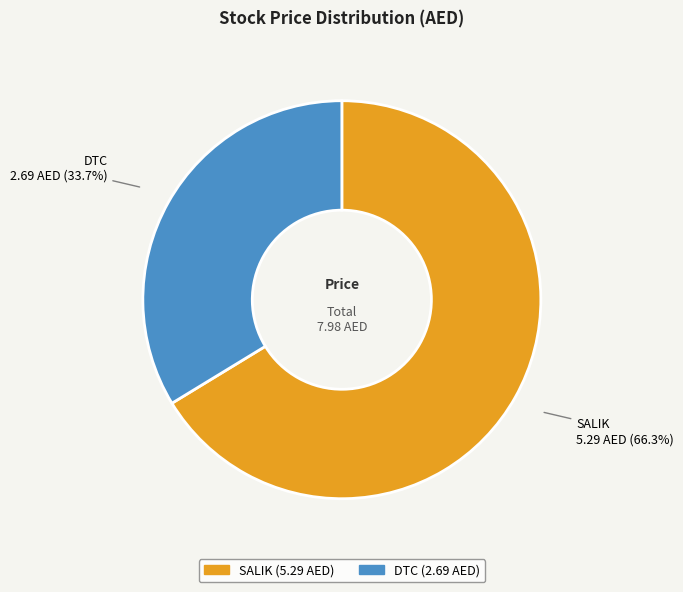

To the nearest percent, what portion does SALIK represent?

66%